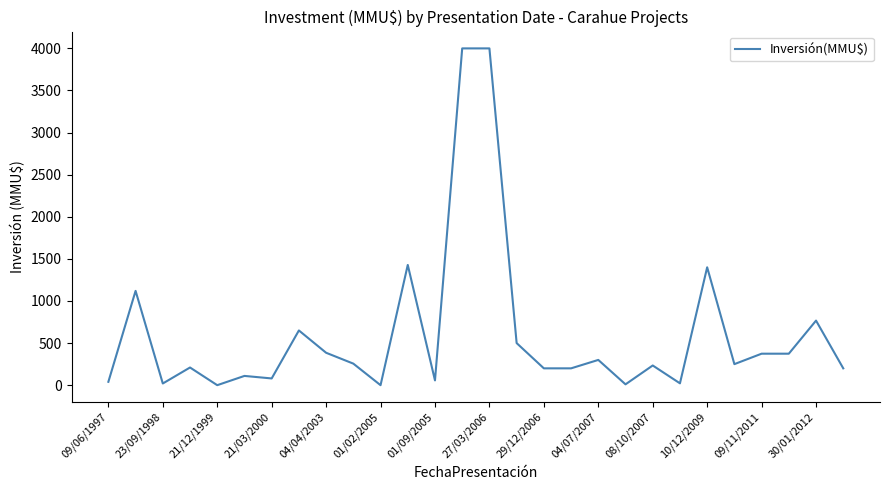

What is the difference between the maximum and minimum values?

4000